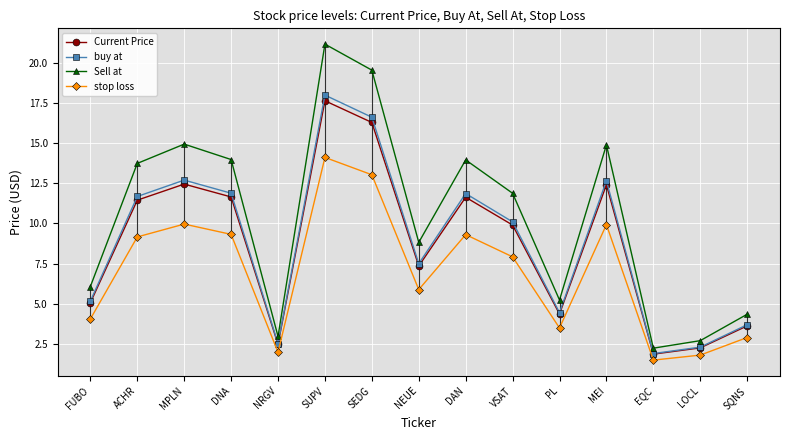

Which series has the widest spread of values?

stop loss